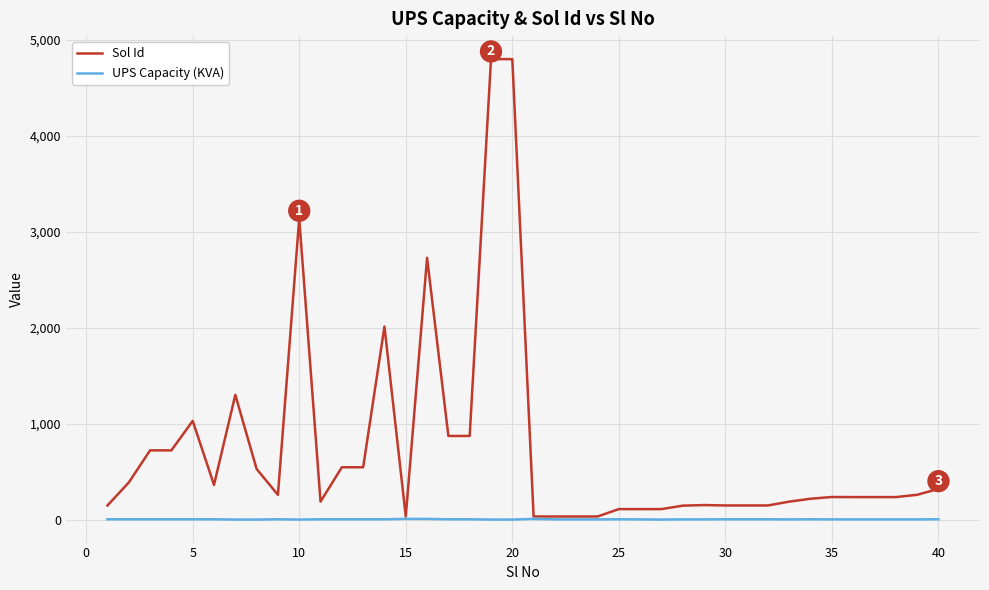

List the series in order of their overall mean, lowest first.

UPS Capacity (KVA), Sol Id